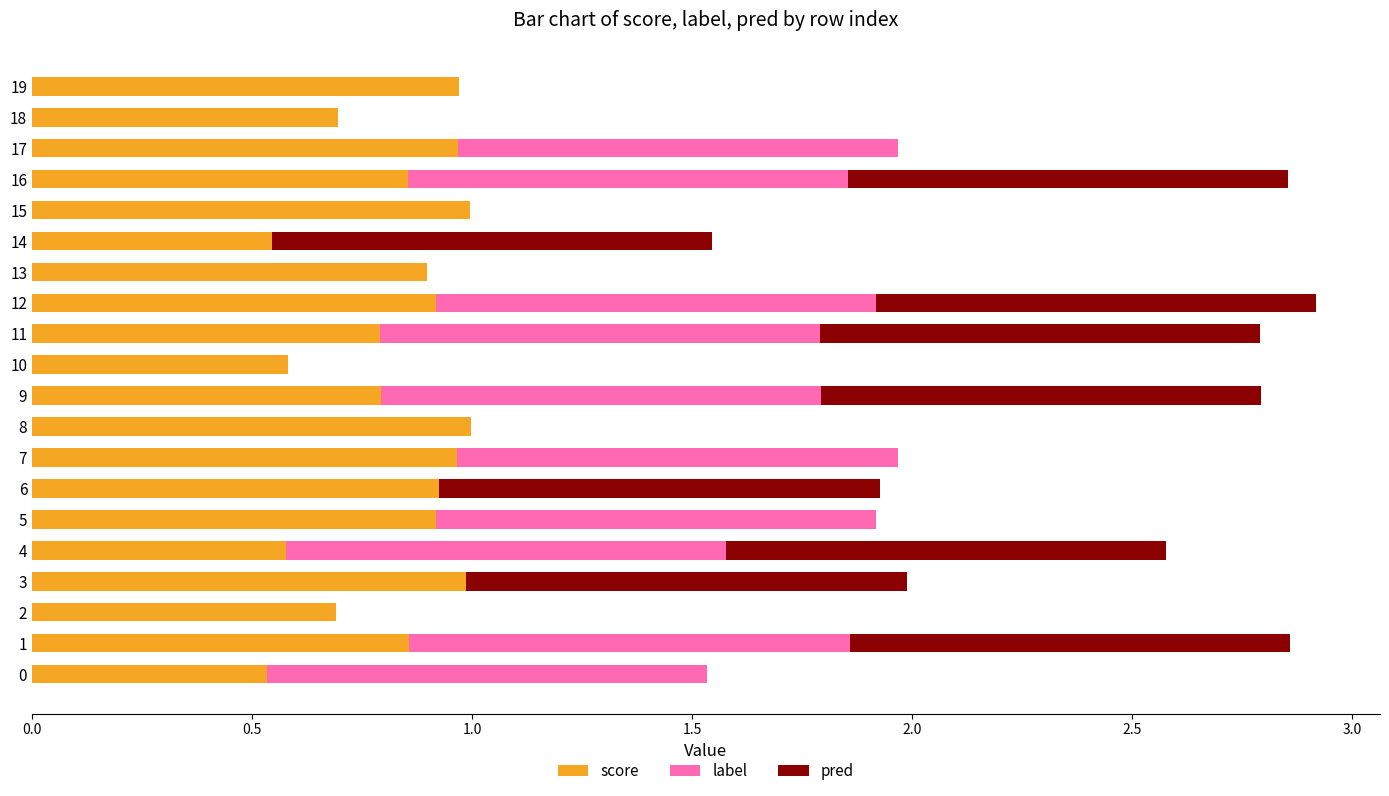

What is the total value across all series at 11?

2.8